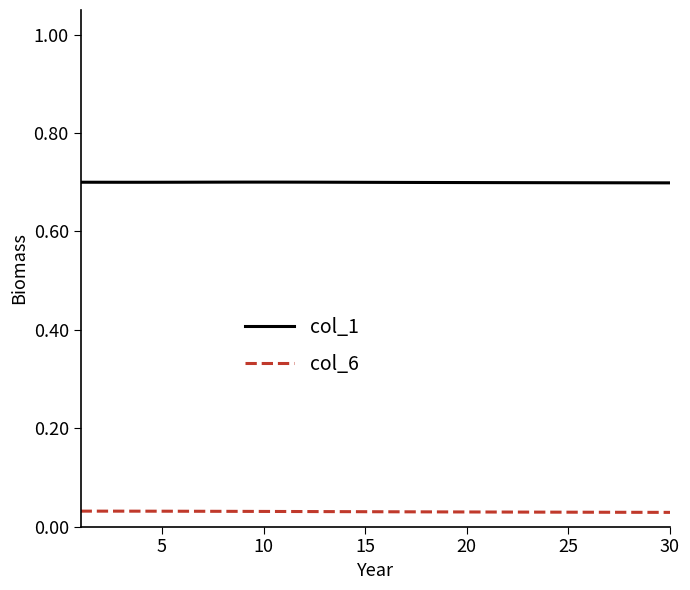

Count the col_6 values in the range 0 to 1.

30